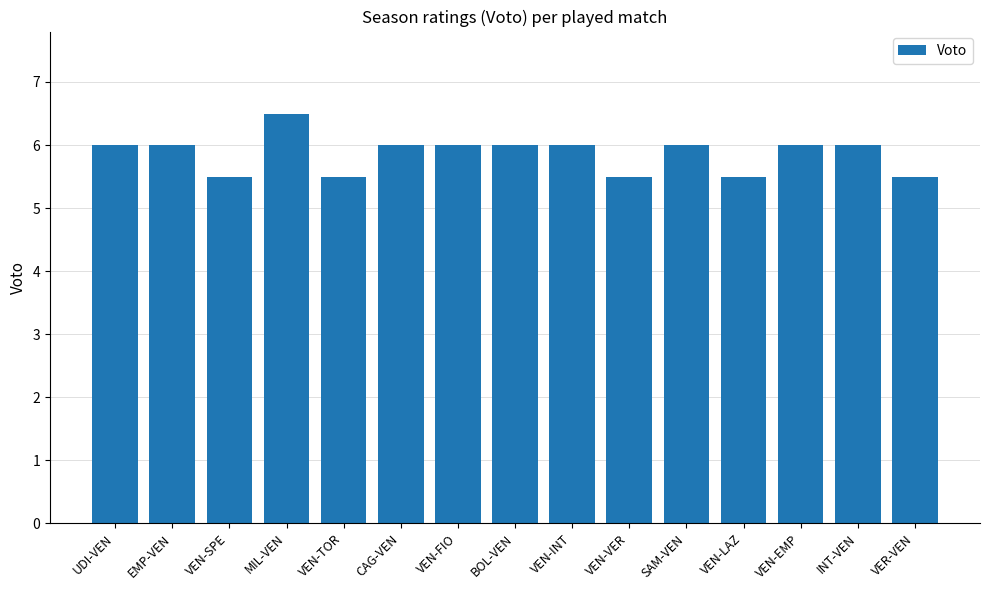

Reading left to right, transcribe all the data shown in this chart.

6.0	6.0	5.5	6.5	5.5	6.0	6.0	6.0	6.0	5.5	6.0	5.5	6.0	6.0	5.5